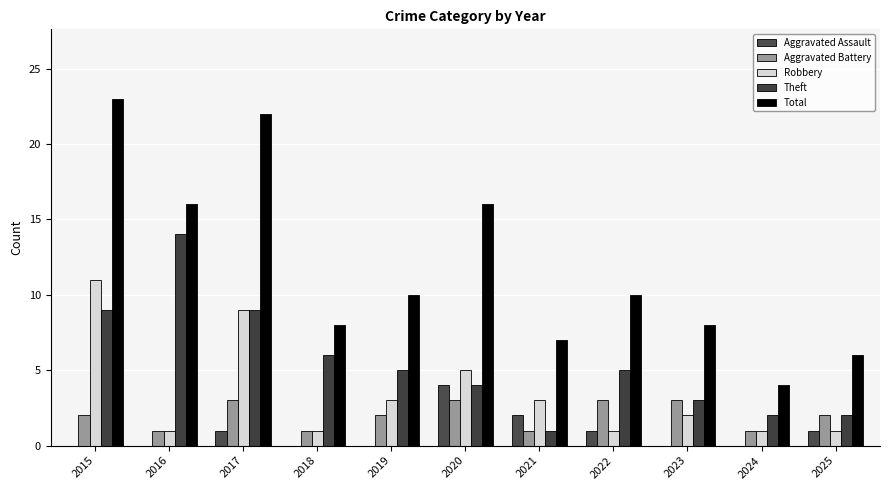

What are all the series names shown in the legend?

Aggravated Assault, Aggravated Battery, Robbery, Theft, Total